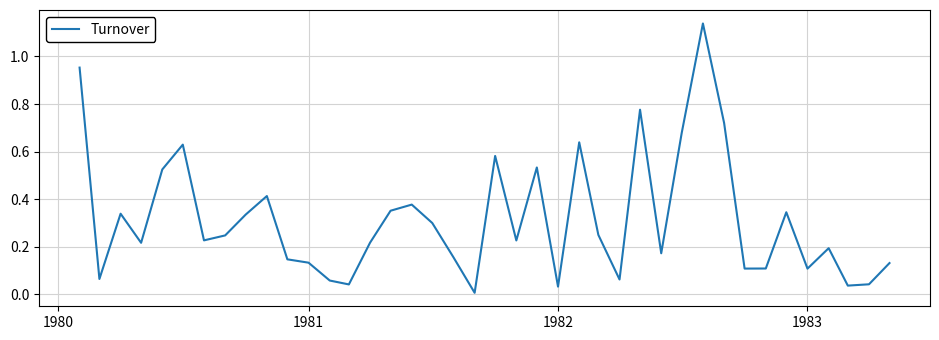

How many lines are shown in the chart?

1